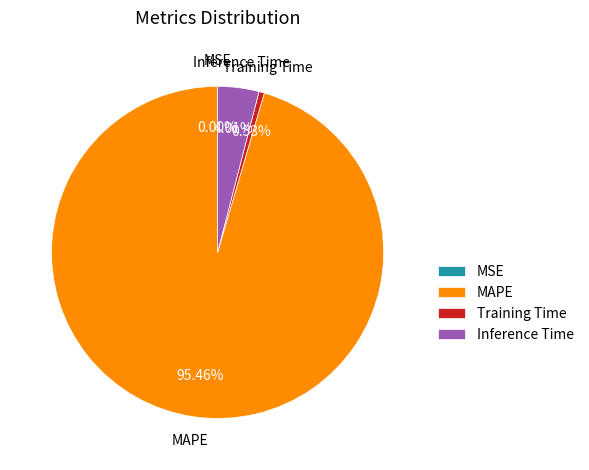

To the nearest percent, what portion does Training Time represent?

1%